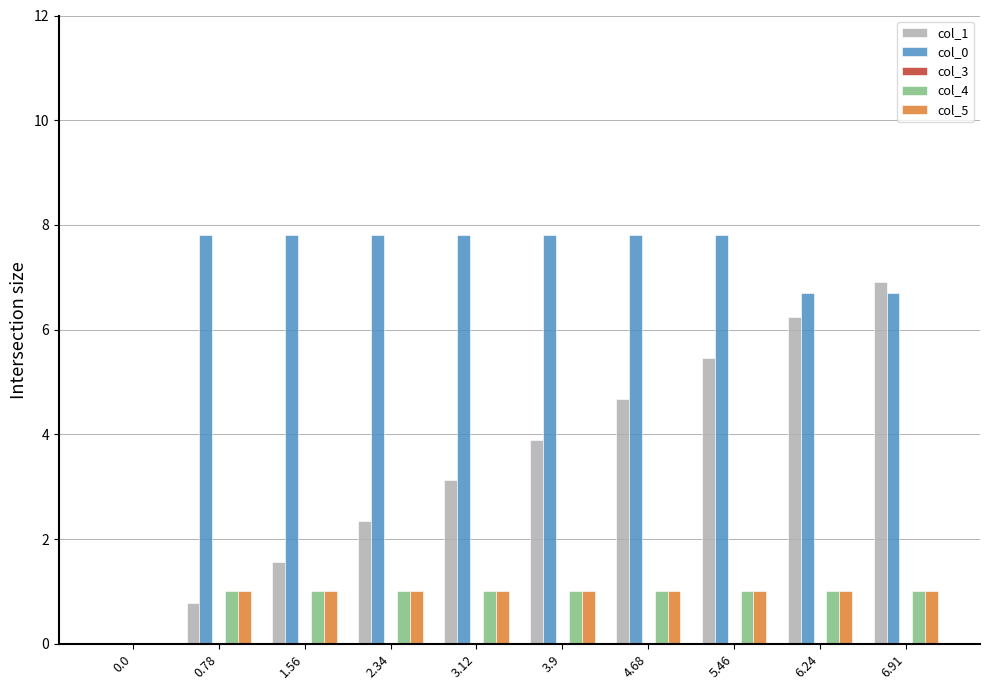

How many groups of bars are there?

10